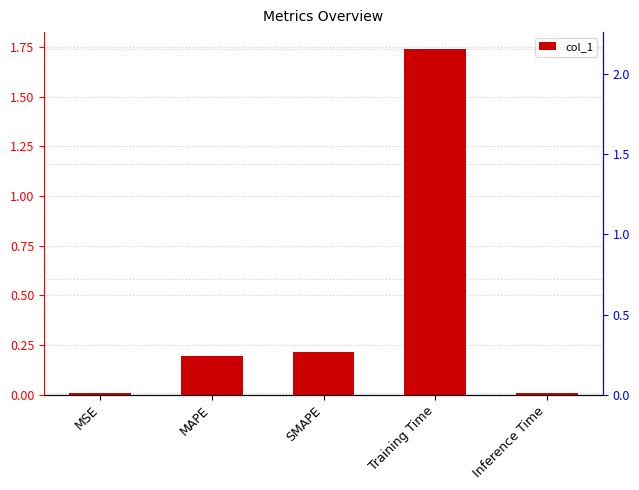

Does the chart contain any negative values?

No